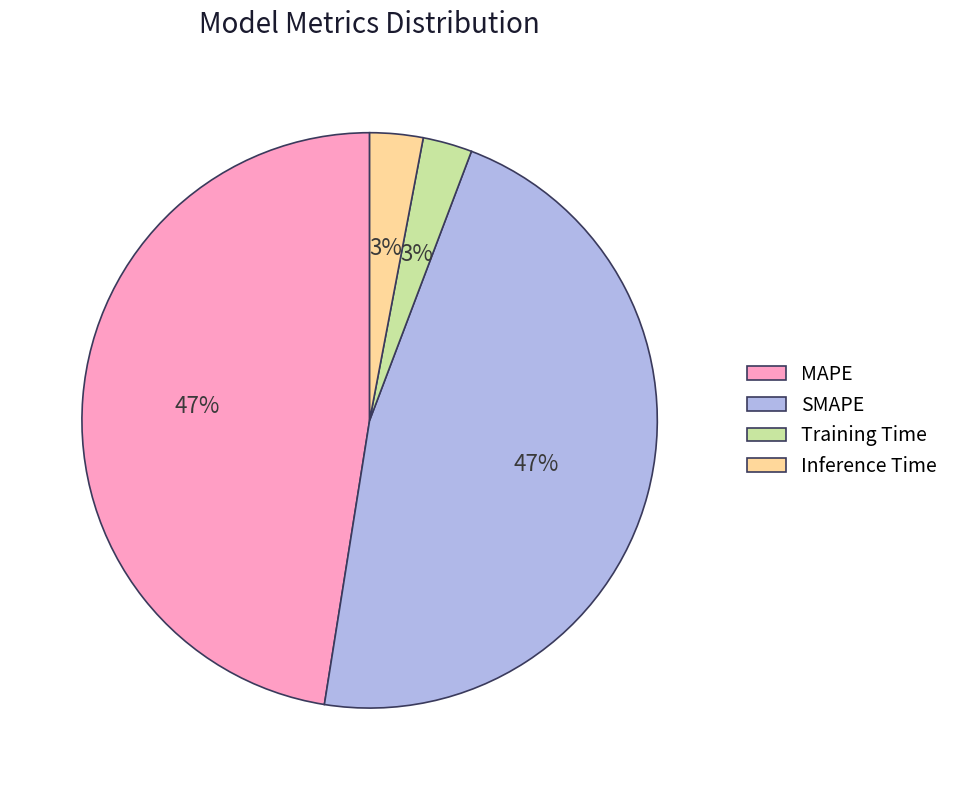

To the nearest percent, what is the combined percentage of Inference Time and SMAPE?

50%